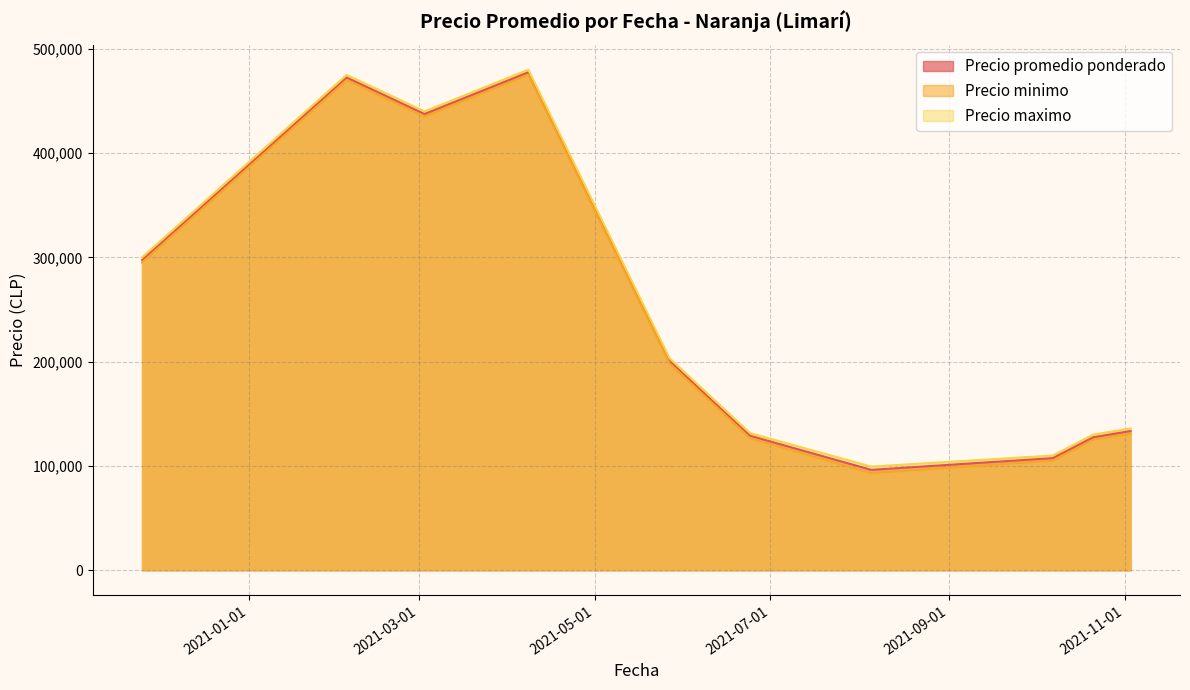

Rank the series by their maximum value, from lowest to highest.

Precio minimo, Precio promedio ponderado, Precio maximo